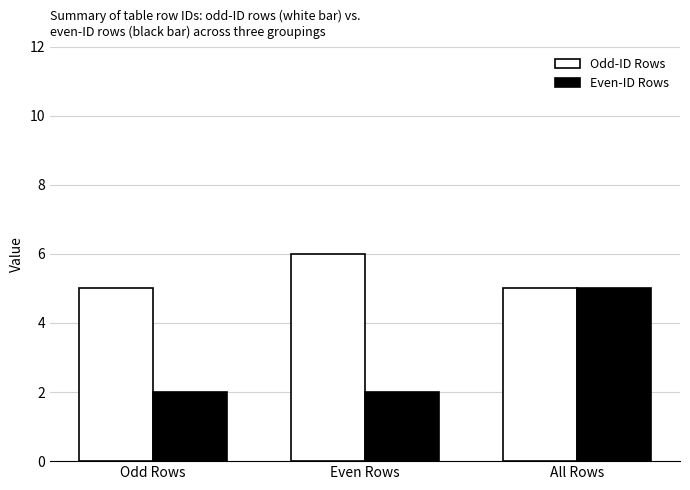

What is the lowest value of the Odd-ID Rows series?

5